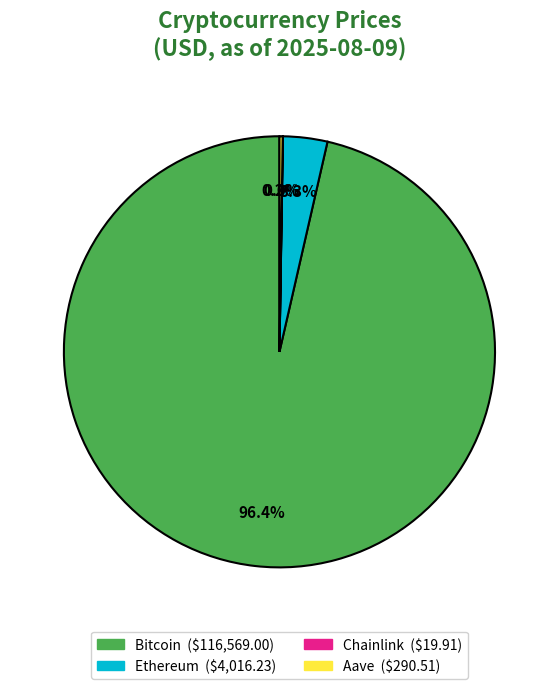

What portion of the pie excludes Ethereum?

96.7%